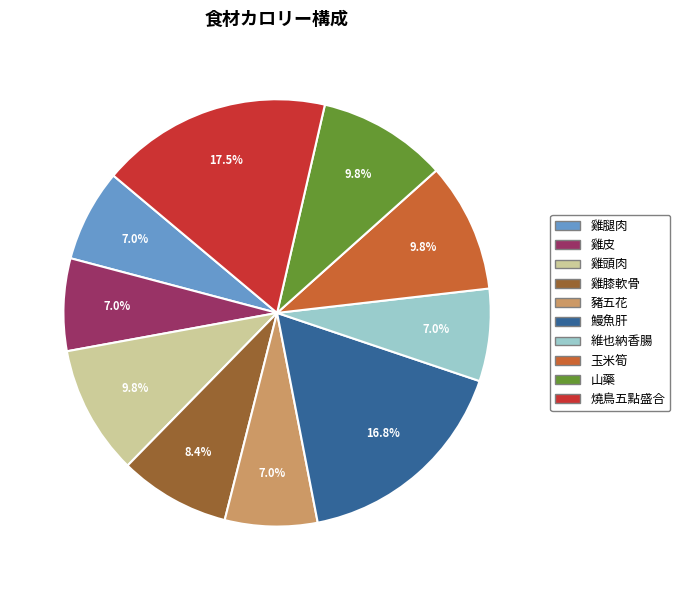

Is 豬五花 the majority of the pie?

No